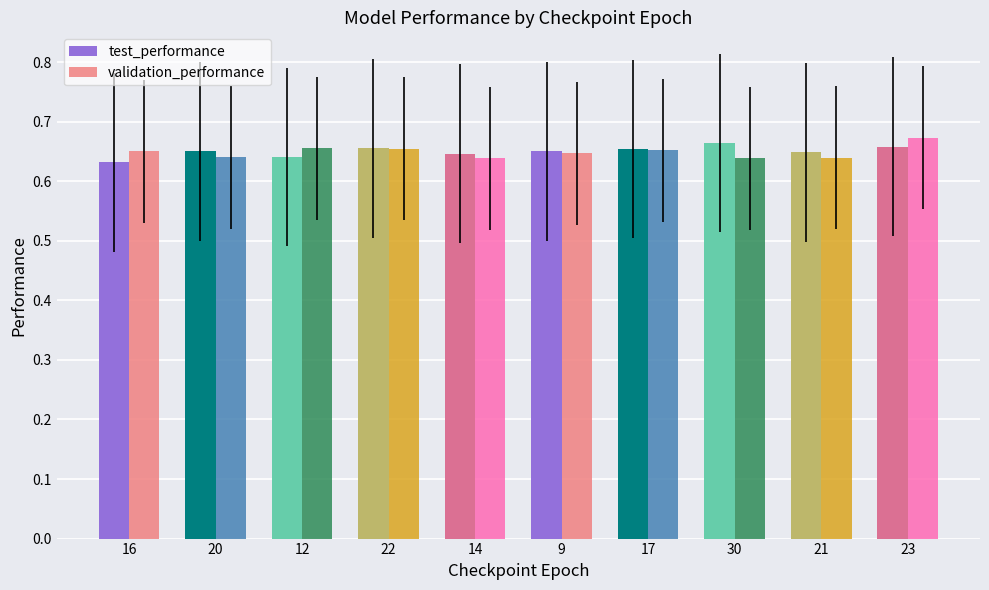

At which label does validation_performance reach its peak?

23